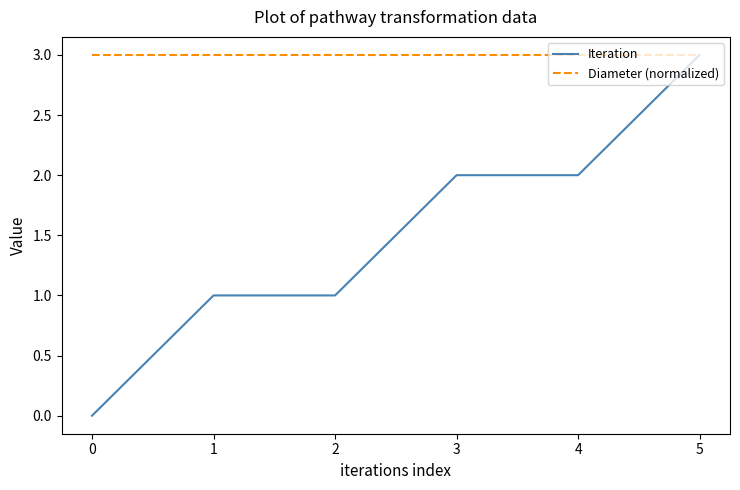

Reading right to left, extract all data points from this chart.

Iteration: 5=3	4=2	3=2	2=1	1=1	0=0
Diameter (normalized): 5=3	4=3	3=3	2=3	1=3	0=3